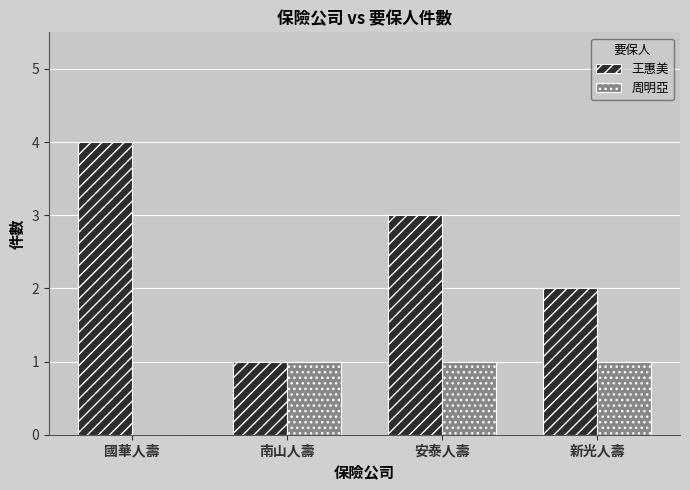

What are all the series names shown in the legend?

王惠美, 周明亞